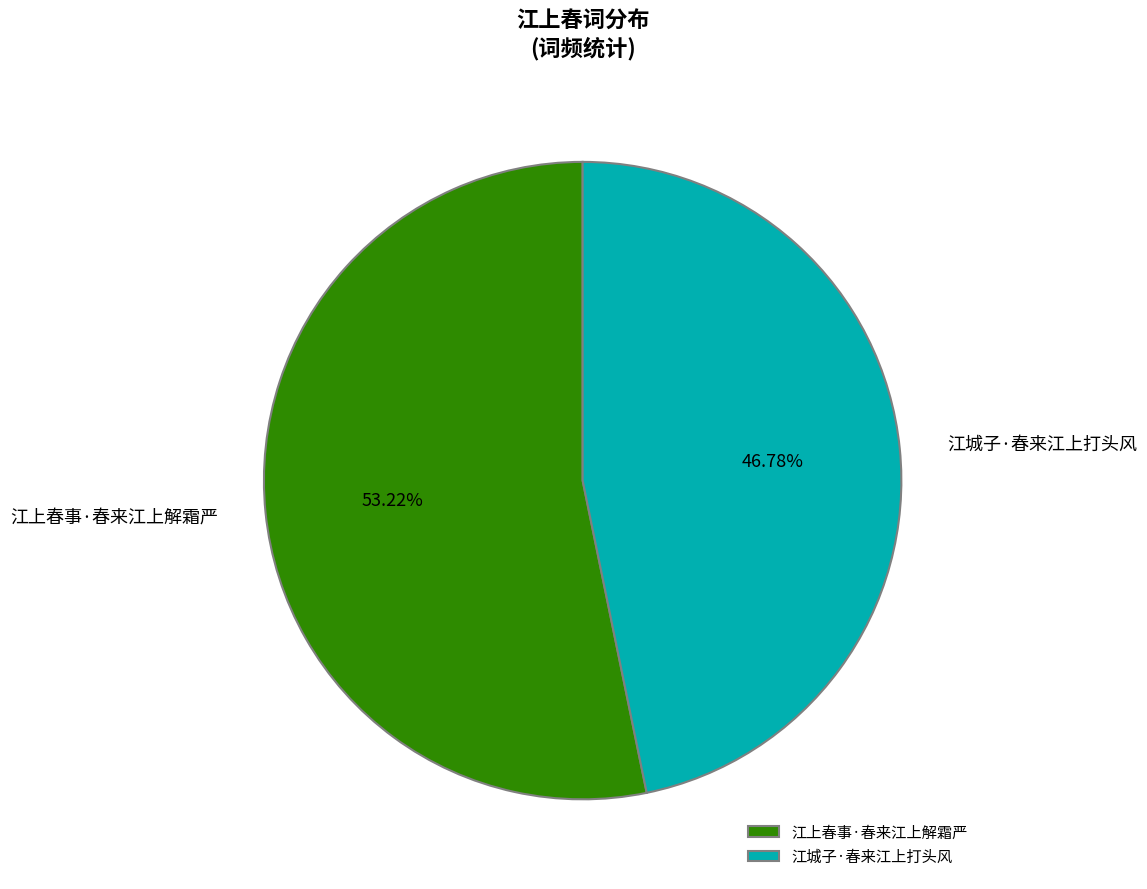

What percentage do 江上春事·春来江上解霜严 and 江城子·春来江上打头风 together represent?

100.0%